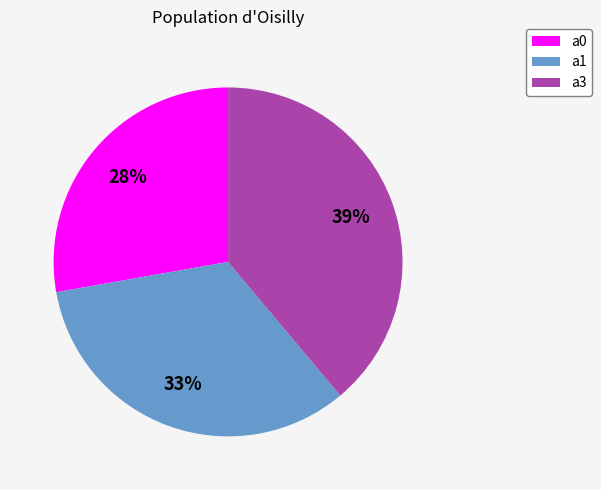

Which category has the biggest portion of the pie?

a3